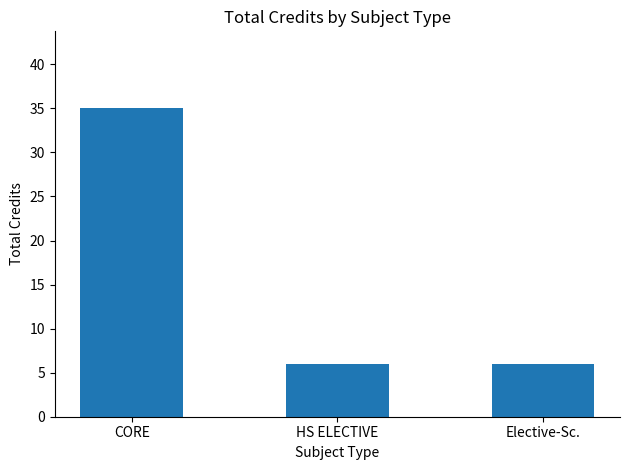

What is the sum of the values at HS ELECTIVE and CORE?

41